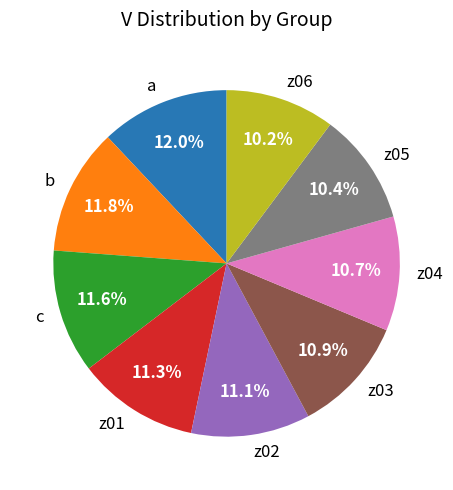

Do z06 and z01 together represent more than half of the pie?

No